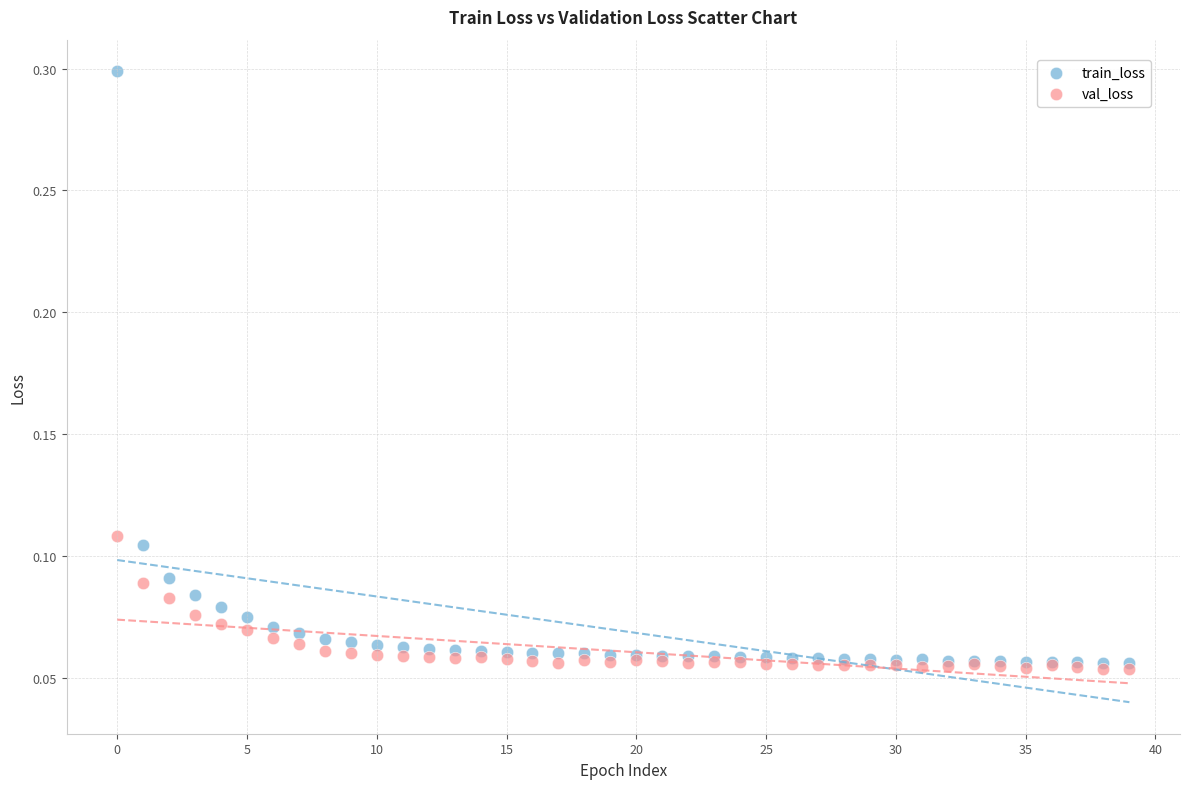

What are all the series names shown in the legend?

train_loss, val_loss